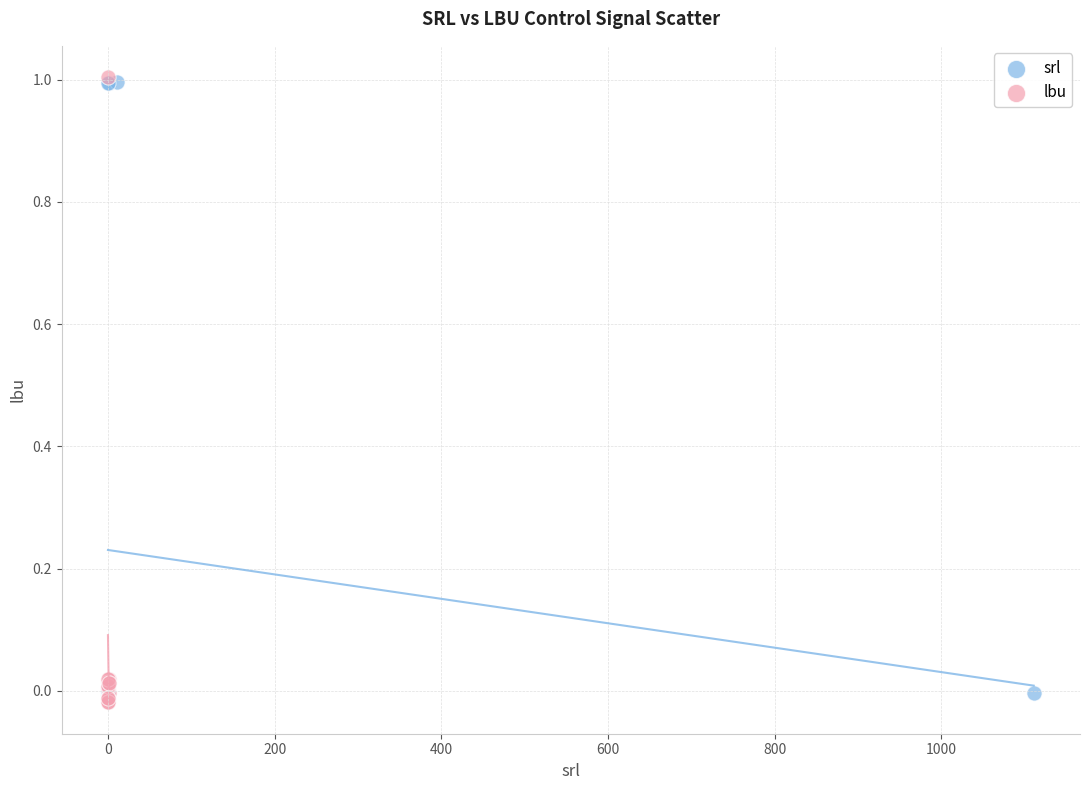

Which series contains the lowest Y value?

lbu